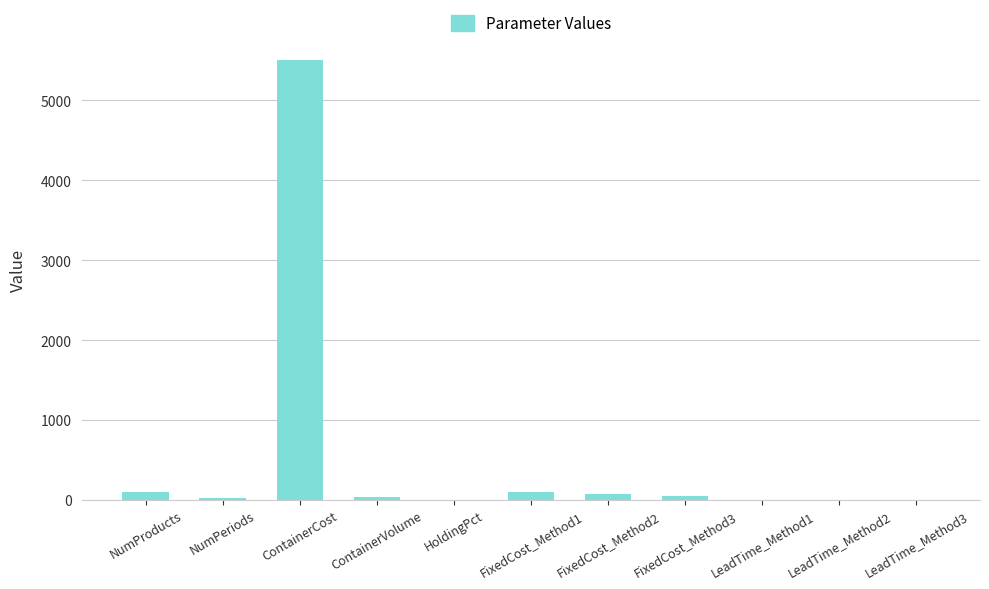

At which category does the chart reach its peak across all series?

ContainerCost